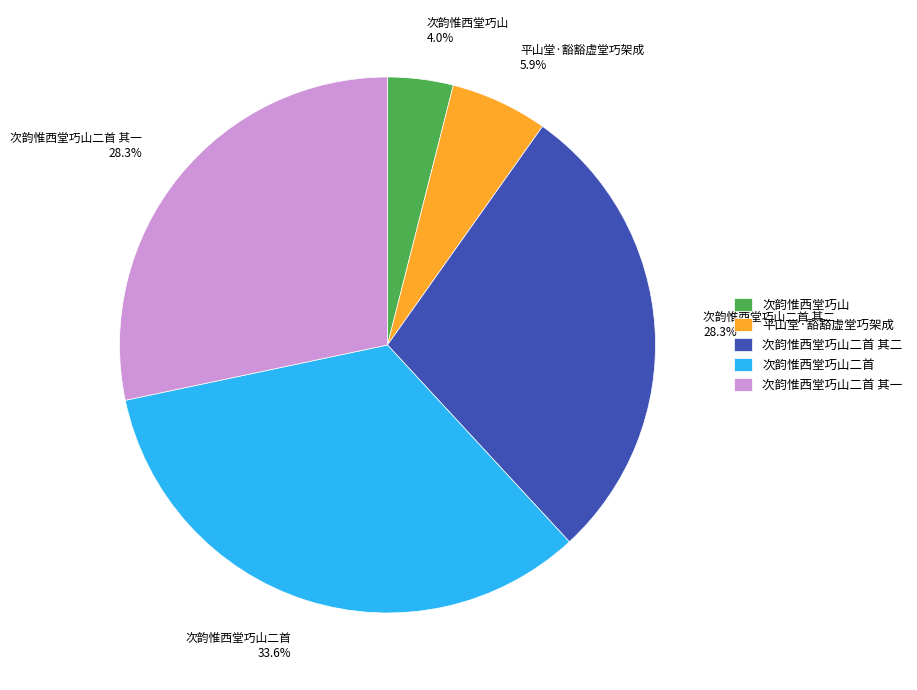

The 平山堂·豁豁虚堂巧架成 slice represents 6% of the pie. True or false?

True